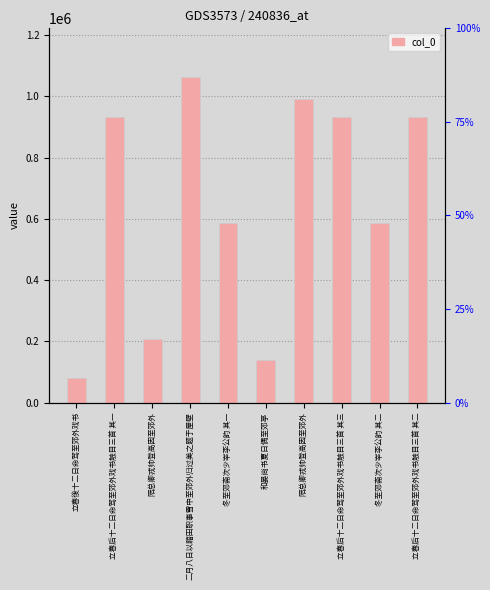

True or false: the data shows 804237 at 冬至郊斋次少宰李公韵 其一.

False